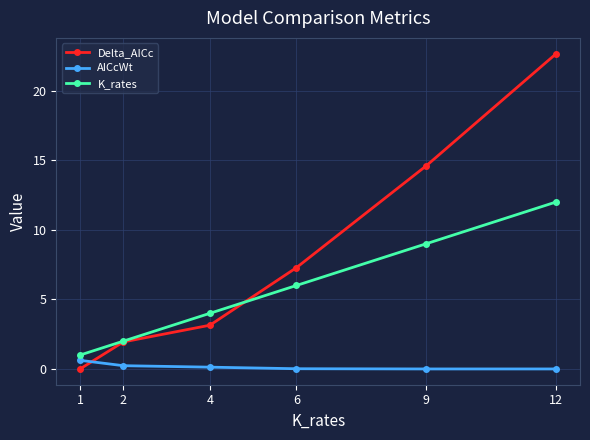

Is it true that K_rates equals 12.0 at 12?

True